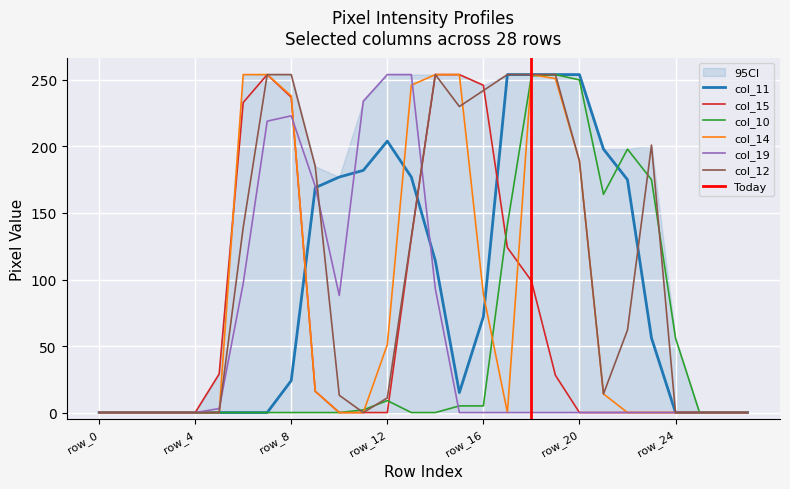

Reading left to right, list all the values displayed in this chart.

col_11: 0	0	0	0	0	0	0	0	24	169	177	182	204	177	114	15	72	254	254	254	254	198	175	56	0	0	0	0
col_15: 0	0	0	0	0	29	233	254	237	16	0	0	0	131	254	254	246	124	99	28	0	0	0	0	0	0	0	0
col_10: 0	0	0	0	0	0	0	0	0	0	0	2	9	0	0	5	5	141	253	254	250	164	198	175	56	0	0	0
col_14: 0	0	0	0	0	0	254	254	238	16	0	0	51	246	254	254	89	0	254	251	189	14	0	0	0	0	0	0
col_19: 0	0	0	0	0	3	97	219	223	170	88	234	254	254	93	0	0	0	0	0	0	0	0	0	0	0	0	0
col_12: 0	0	0	0	0	0	139	254	254	185	13	0	11	132	254	230	242	254	254	254	189	14	62	201	0	0	0	0